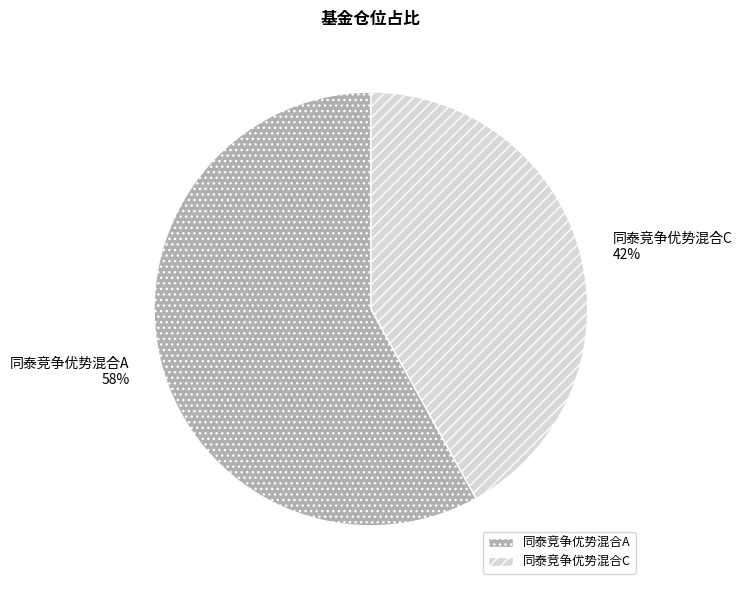

Rank the categories by value from lowest to highest.

同泰竞争优势混合C, 同泰竞争优势混合A